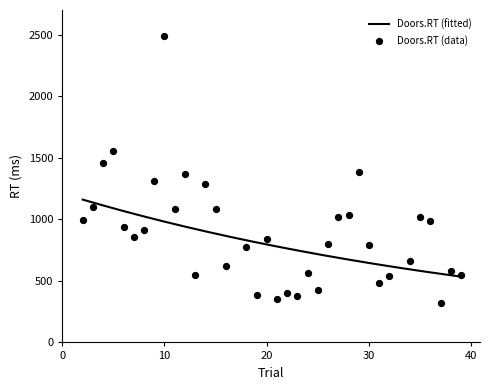

Which has a higher value, 8 or 12?

12